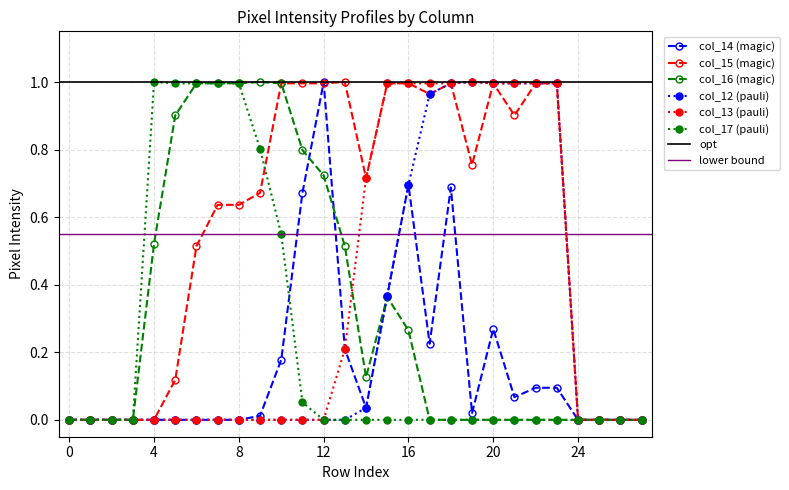

What is the approximate value of col_17 at 11?

0.1